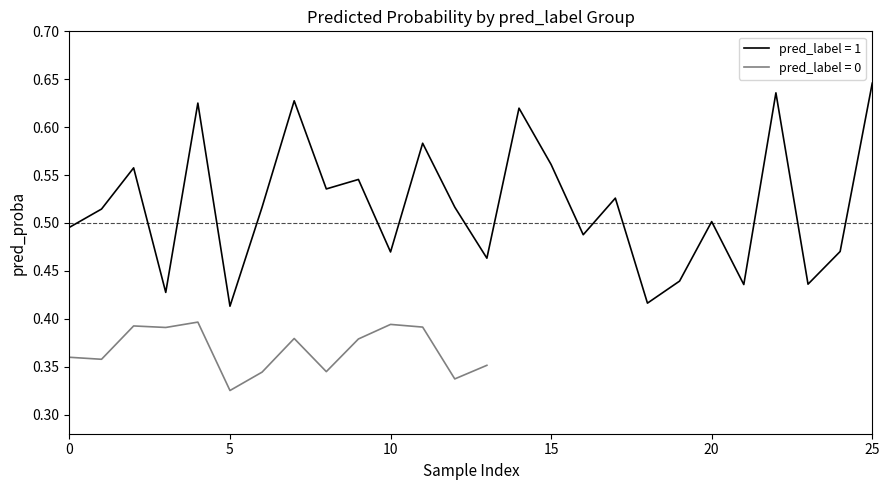

At which label does pred_label = 1 reach its peak?

25